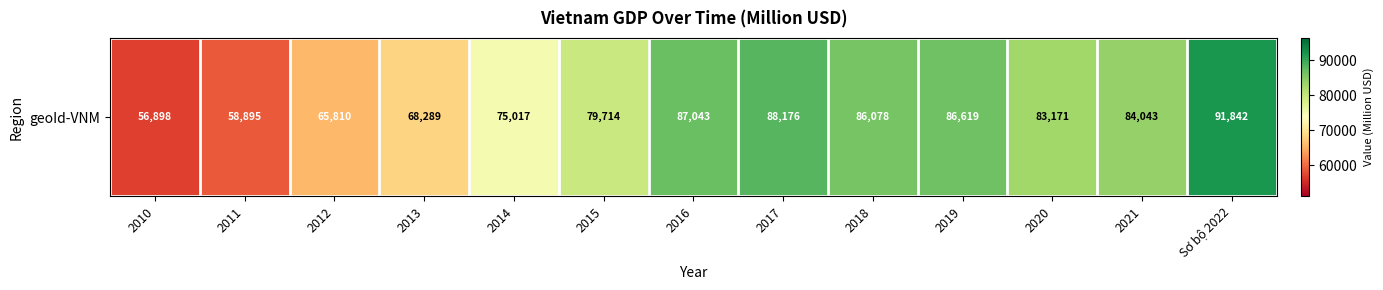

At which category does the chart reach its minimum across all series?

2010